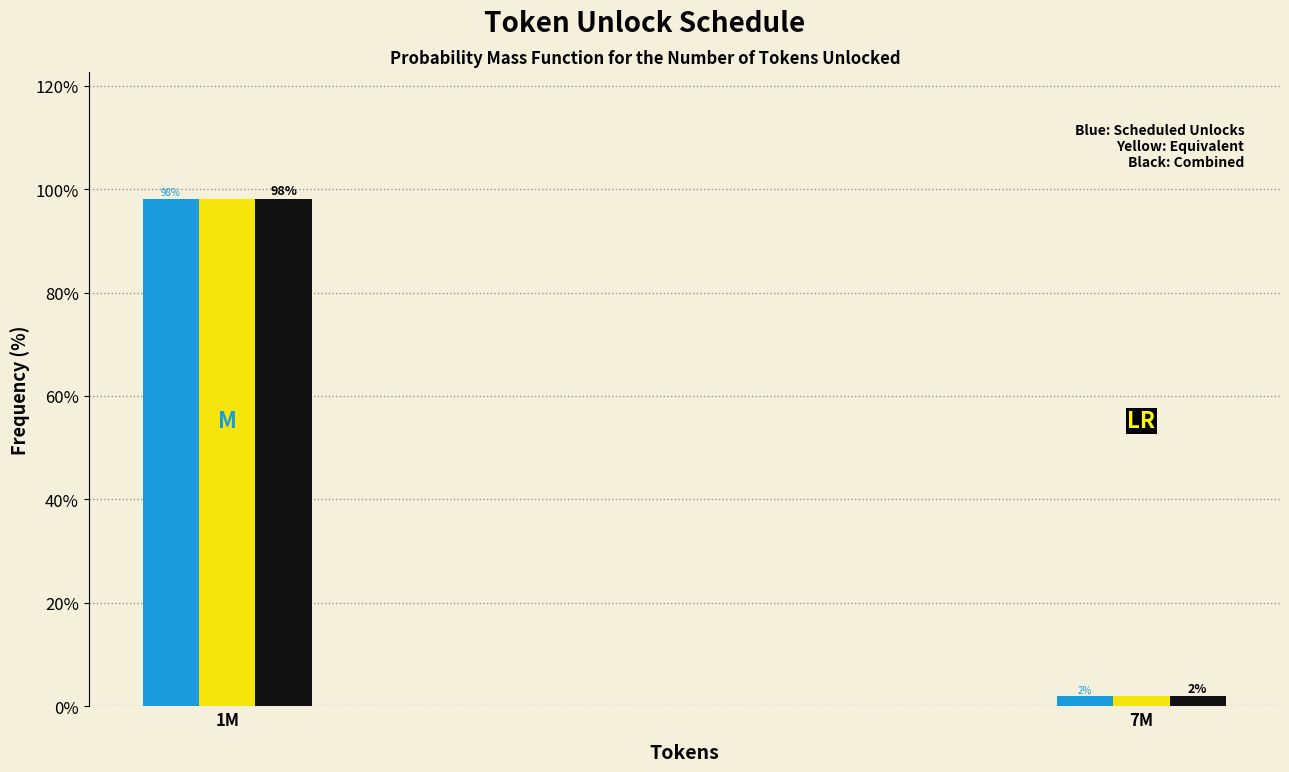

At which category is the sum across all series the highest?

1M